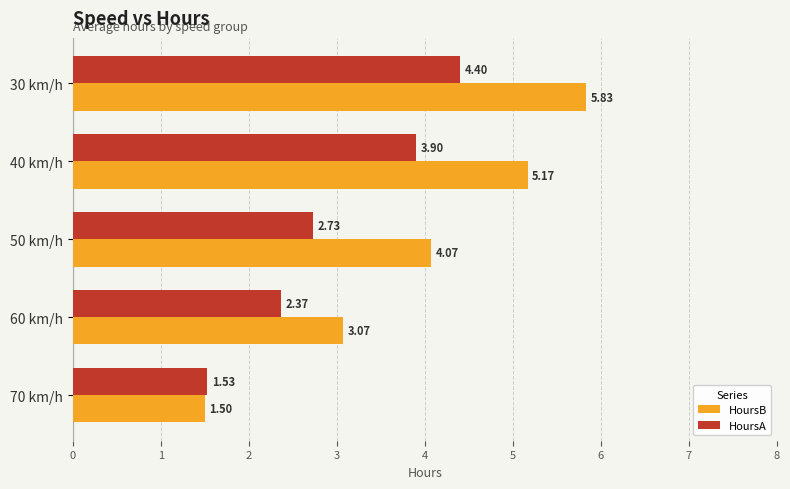

Which series has the largest total across all categories?

HoursB